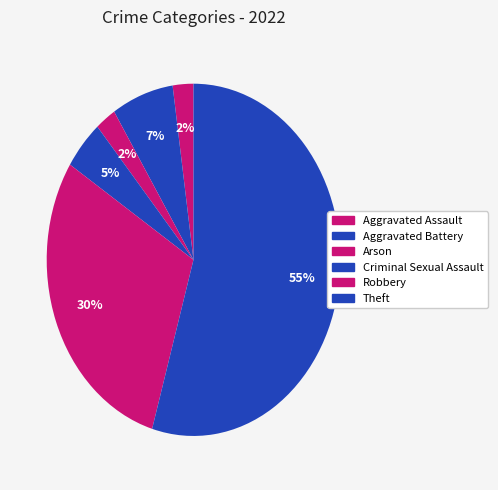

Rank the categories by value from highest to lowest.

Theft, Robbery, Aggravated Battery, Criminal Sexual Assault, Aggravated Assault, Arson